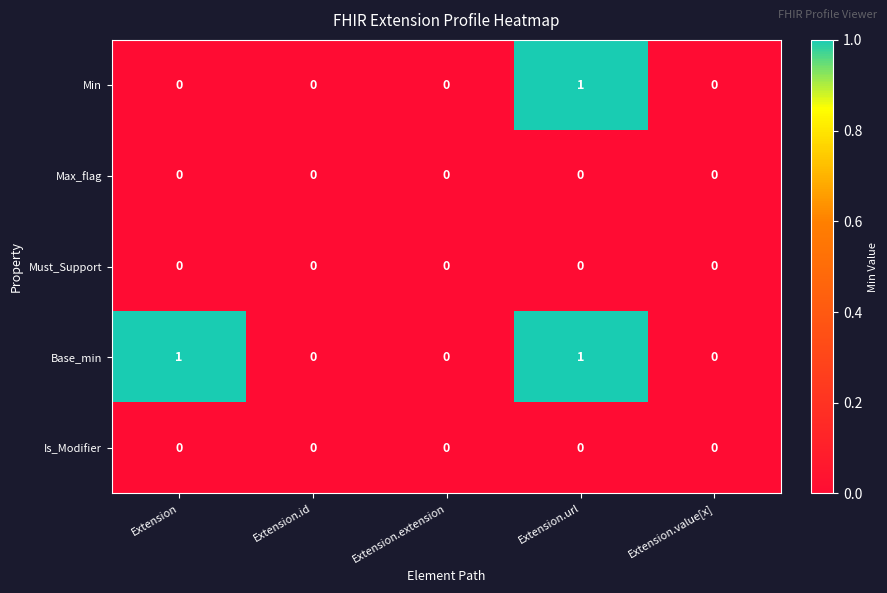

Reading left to right, transcribe all the data shown in this chart.

Min: Extension=0	Extension.id=0	Extension.extension=0	Extension.url=1	Extension.value[x]=0
Max_flag: Extension=0	Extension.id=0	Extension.extension=0	Extension.url=0	Extension.value[x]=0
Must_Support: Extension=0	Extension.id=0	Extension.extension=0	Extension.url=0	Extension.value[x]=0
Base_min: Extension=1	Extension.id=0	Extension.extension=0	Extension.url=1	Extension.value[x]=0
Is_Modifier: Extension=0	Extension.id=0	Extension.extension=0	Extension.url=0	Extension.value[x]=0